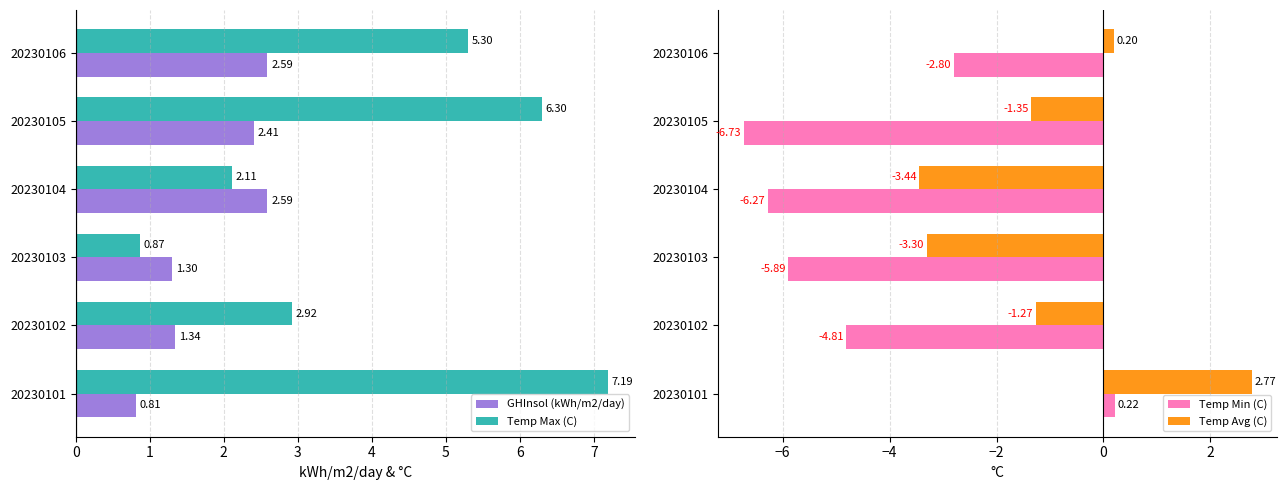

The value of Temp Min (C) at 20230102 is -4.8. True or false?

True